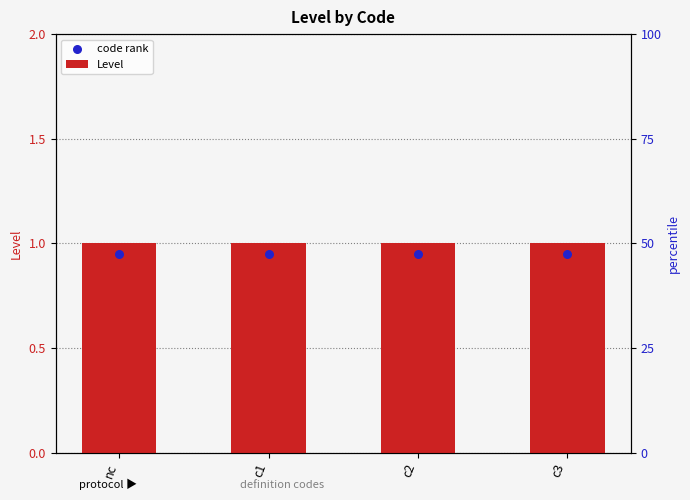

Is the value of code rank at c2 greater than the value of Level at c1?

No